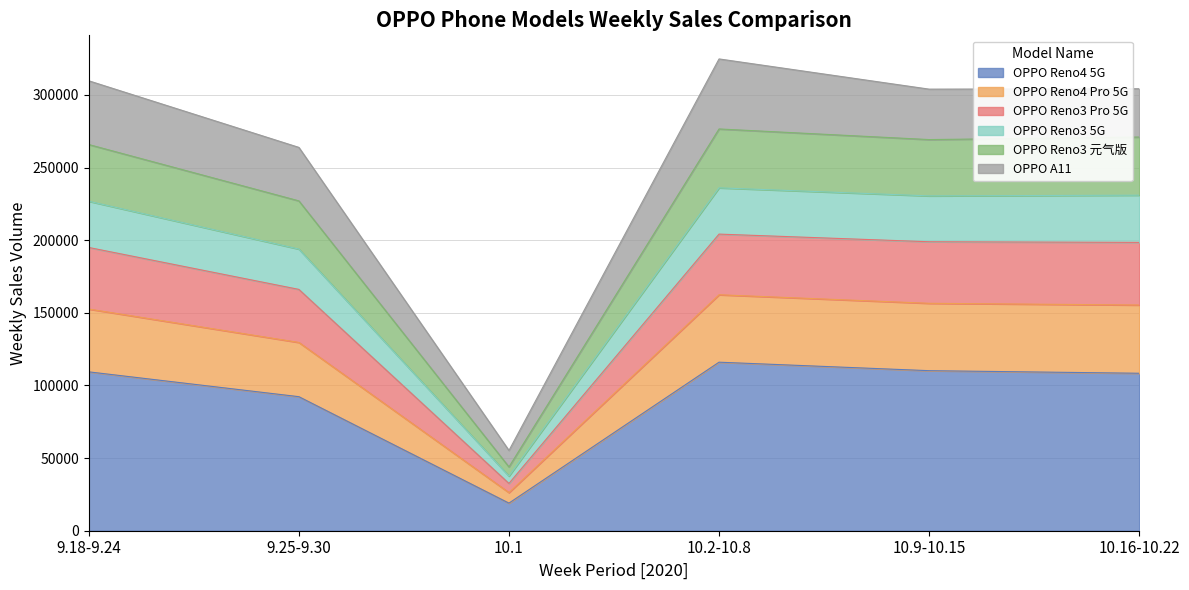

What is the highest value of the OPPO Reno4 5G series?

116014